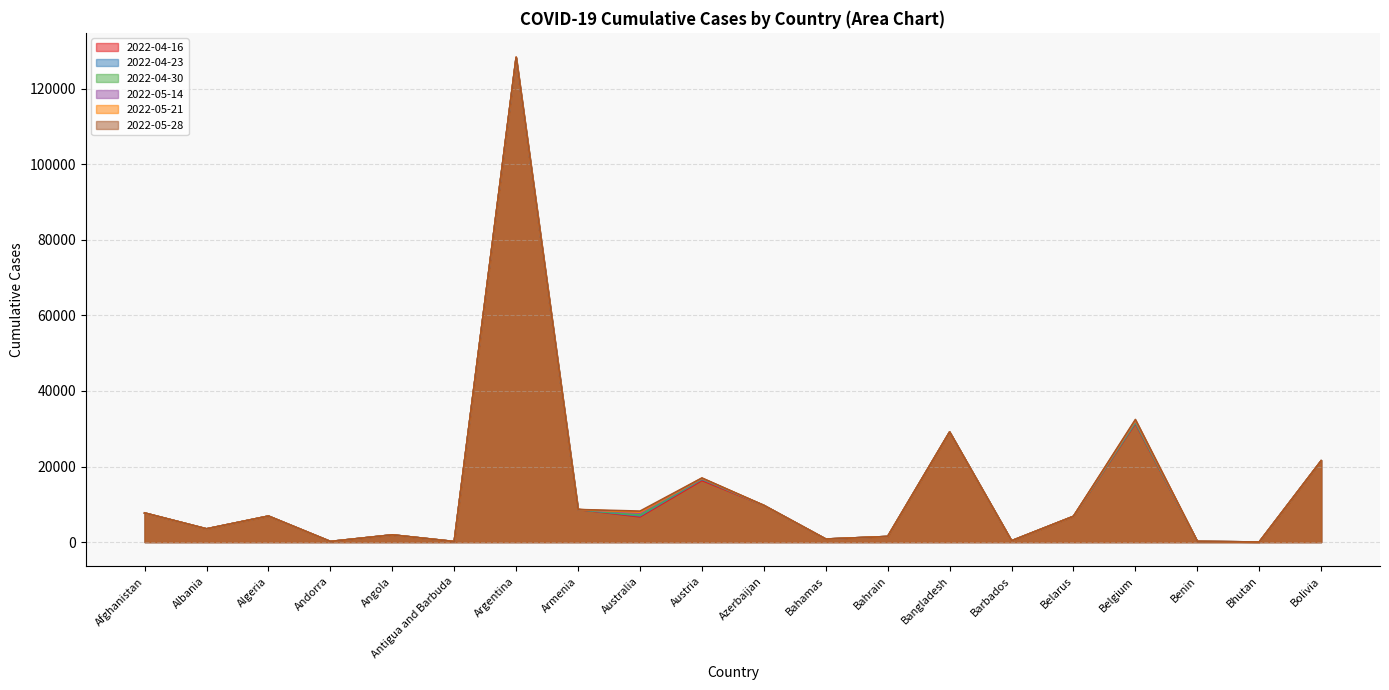

Does the chart have visible grid lines?

Yes